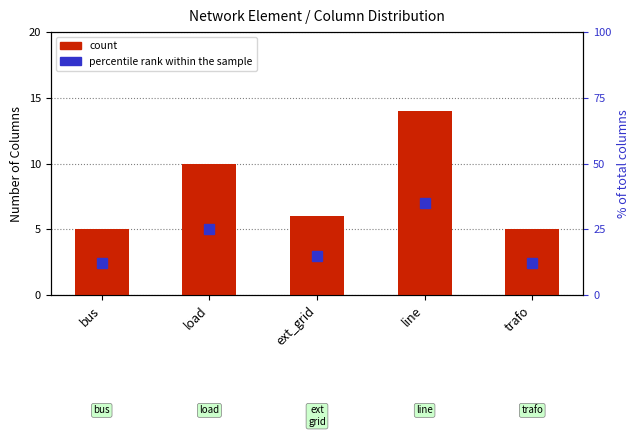

At which label does count reach its peak?

line